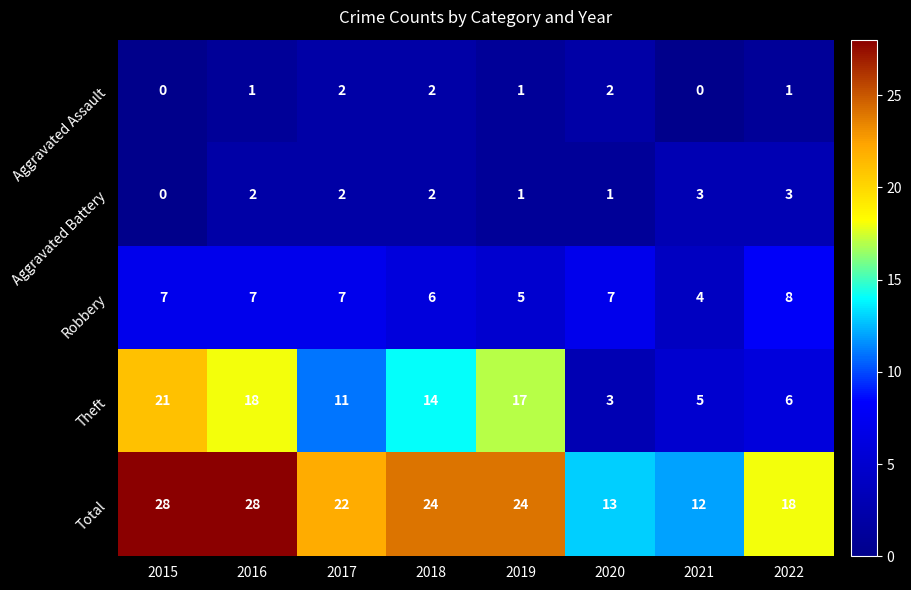

Is it true that Total equals 34 at 2017?

False